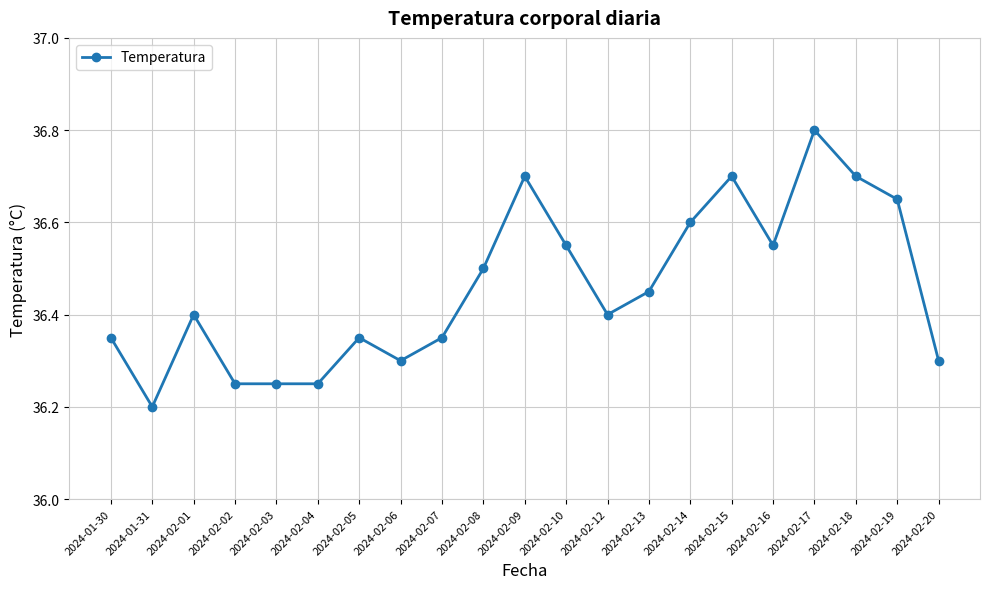

Where is the first local minimum?

2024-01-31